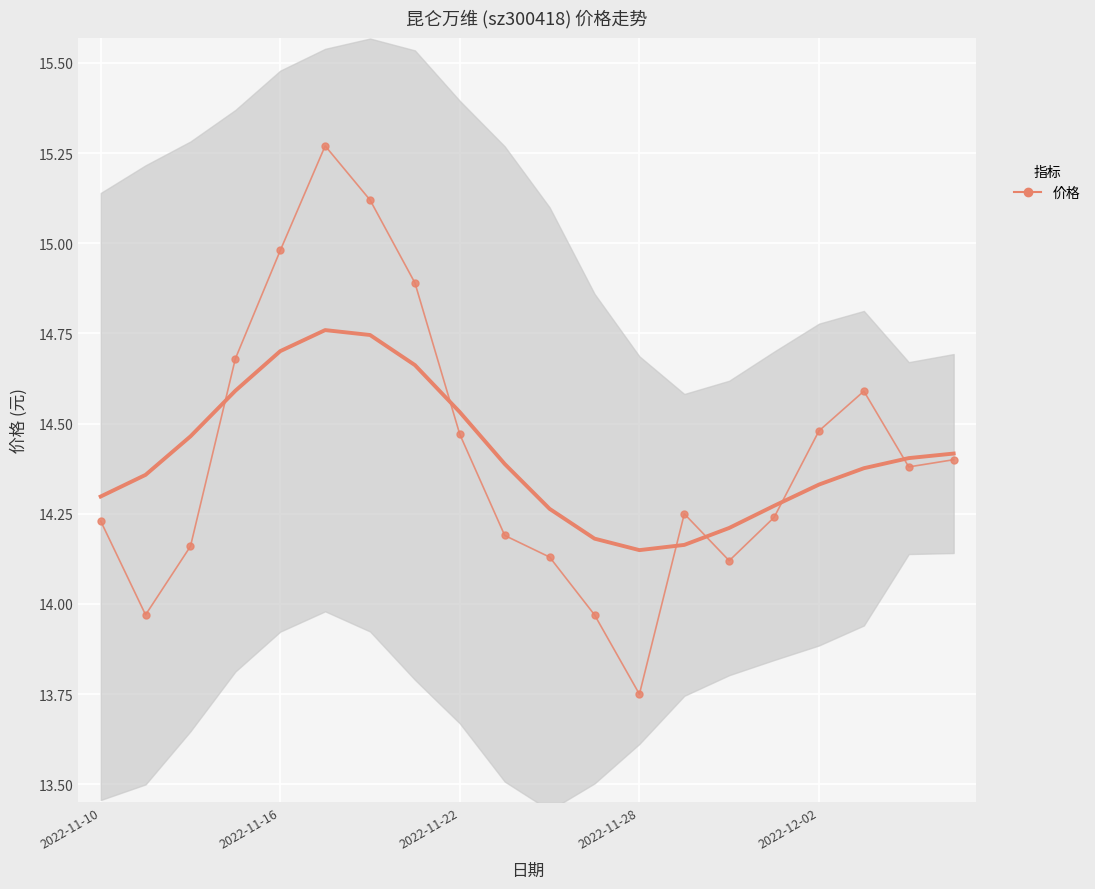

True or false: there are more than 0 points higher than both neighbors.

True